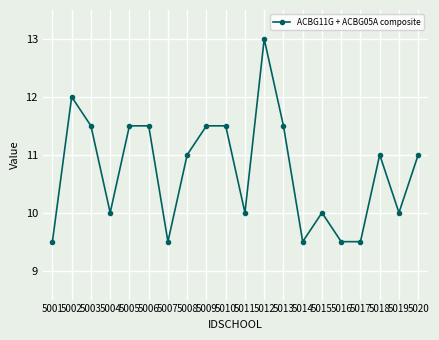

Between 5006 and 5015, which is larger?

5006